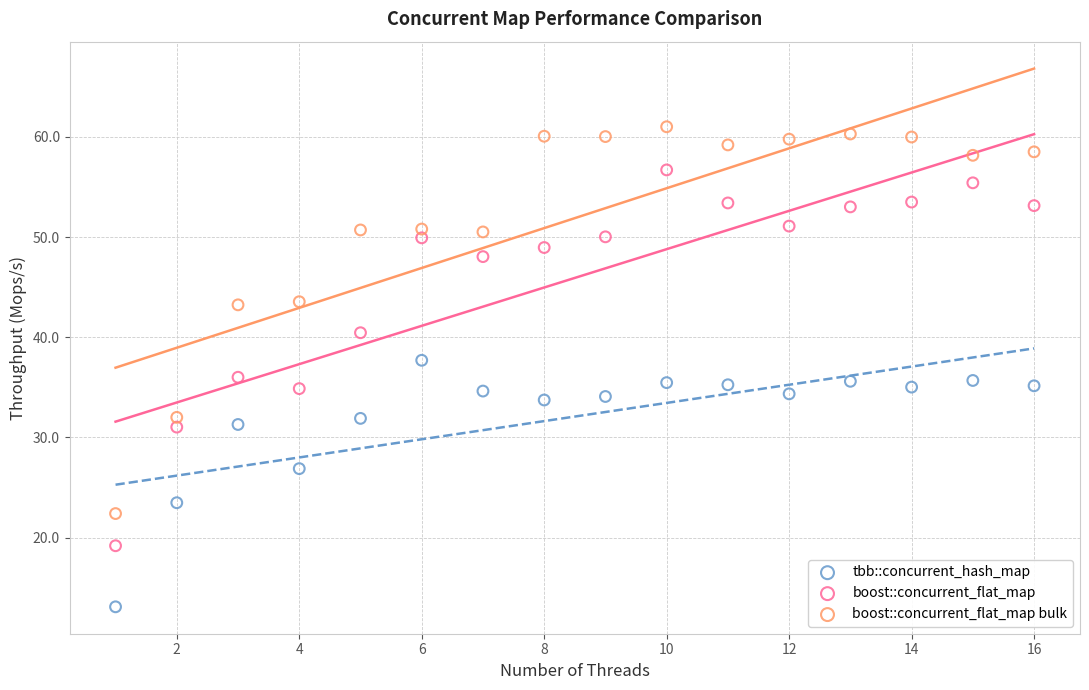

Which series contains the highest Y value?

boost::concurrent_flat_map bulk